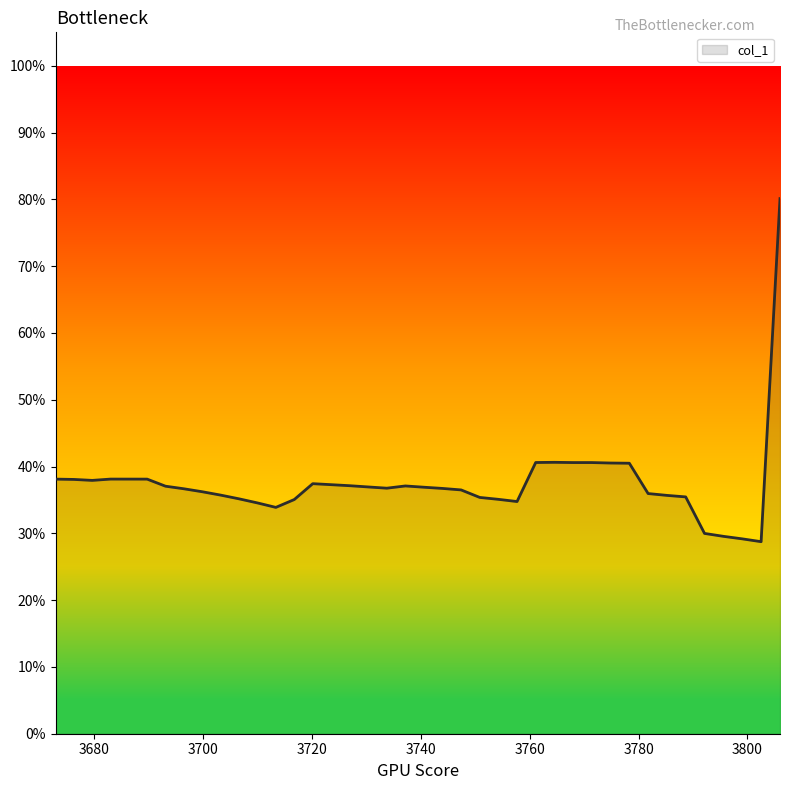

How many lines are shown in the chart?

1